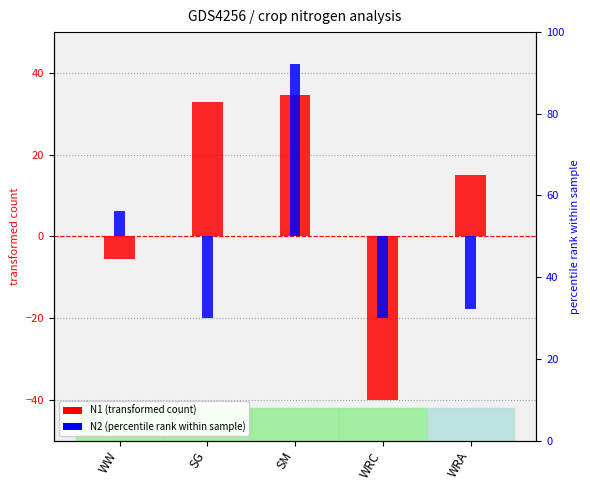

How many data points in N1 (transformed) are less than 15?

2